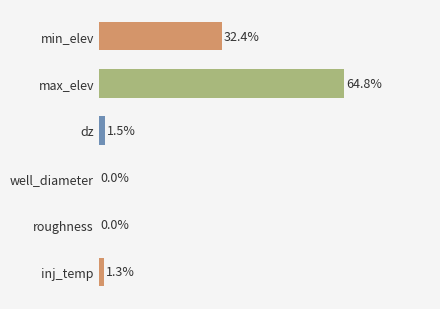

At which label is the value closest to 32?

min_elev